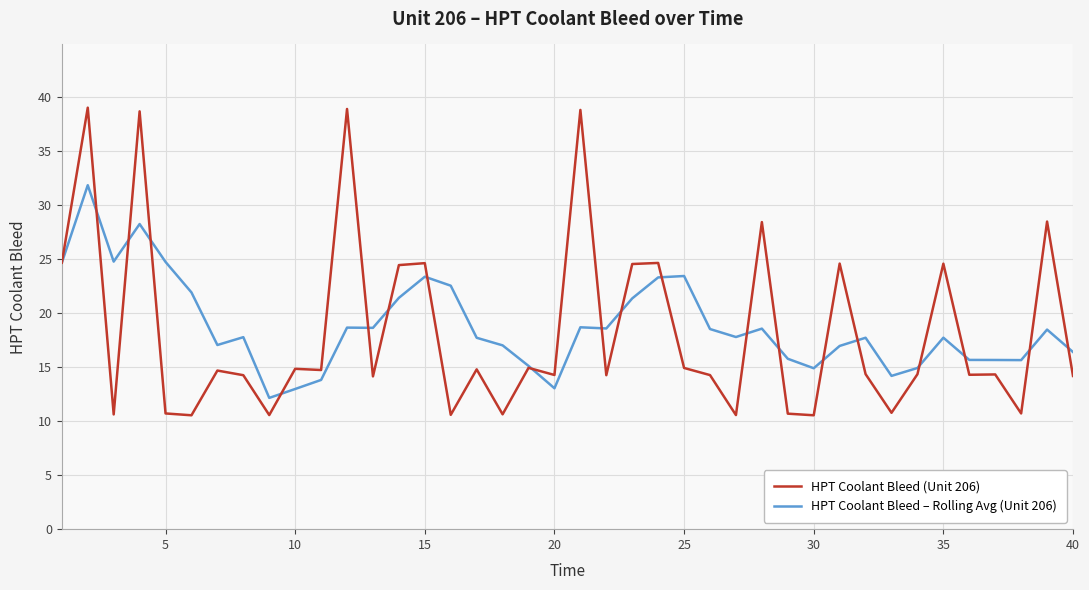

List the series in order of their peak value, lowest first.

HPT Coolant Bleed – Rolling Avg (Unit 206), HPT Coolant Bleed (Unit 206)